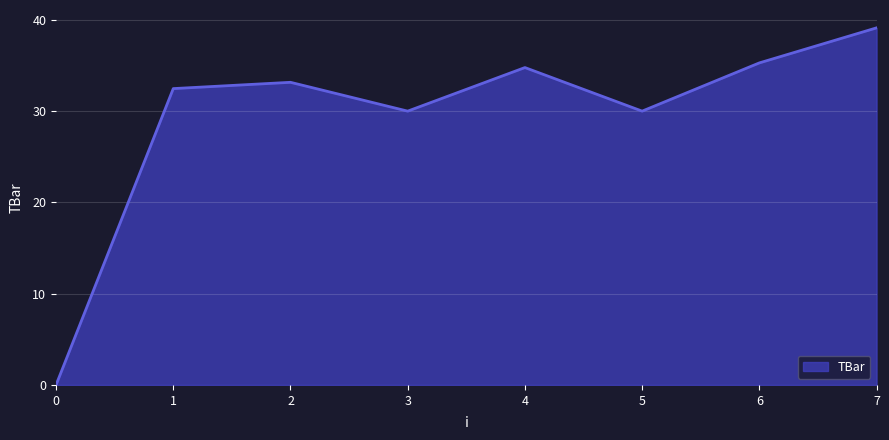

True or false: there are more than 1 points higher than both neighbors.

True